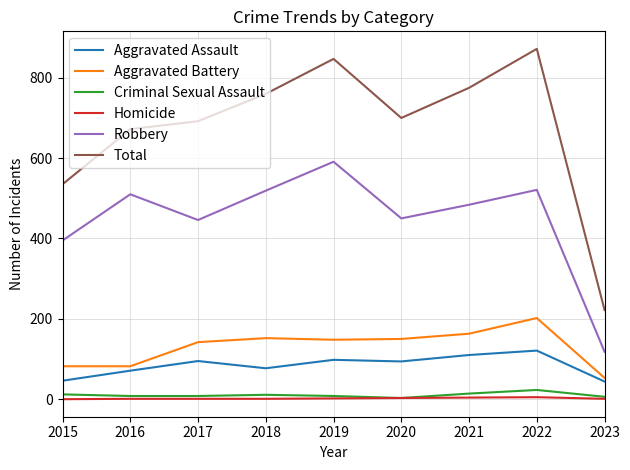

True or false: Robbery and Homicide cross at least once.

False